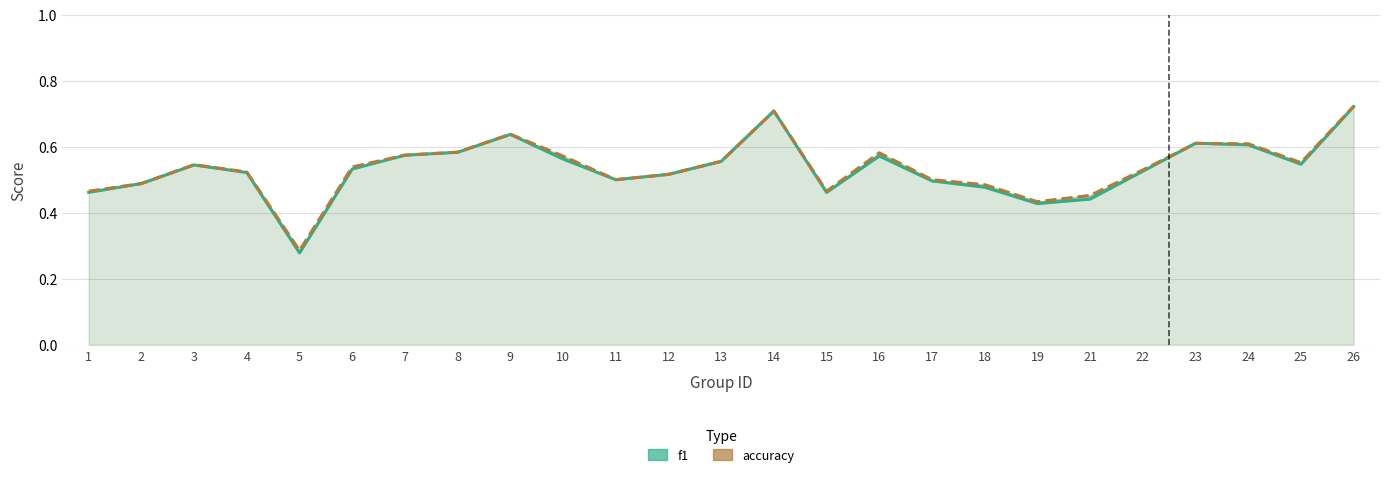

How many f1 values are between 0 and 1?

25